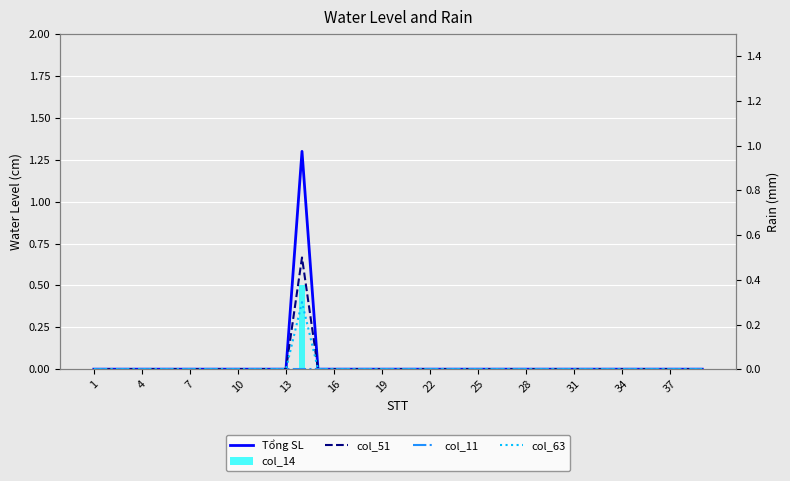

At which label does col_51 reach its minimum?

1